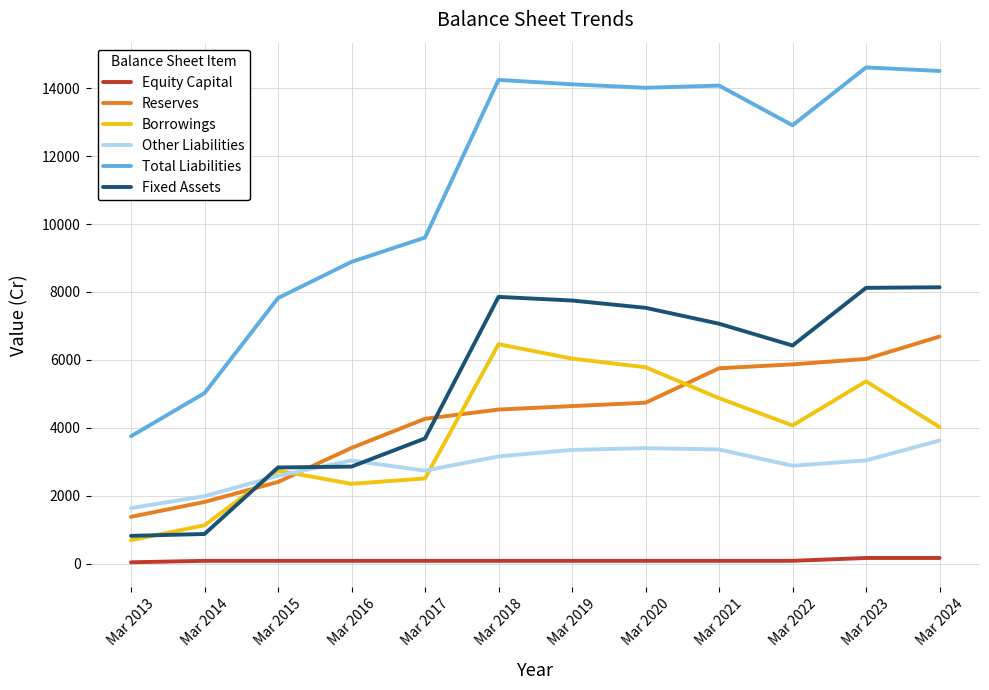

Which series has the largest total across all categories?

Total Liabilities